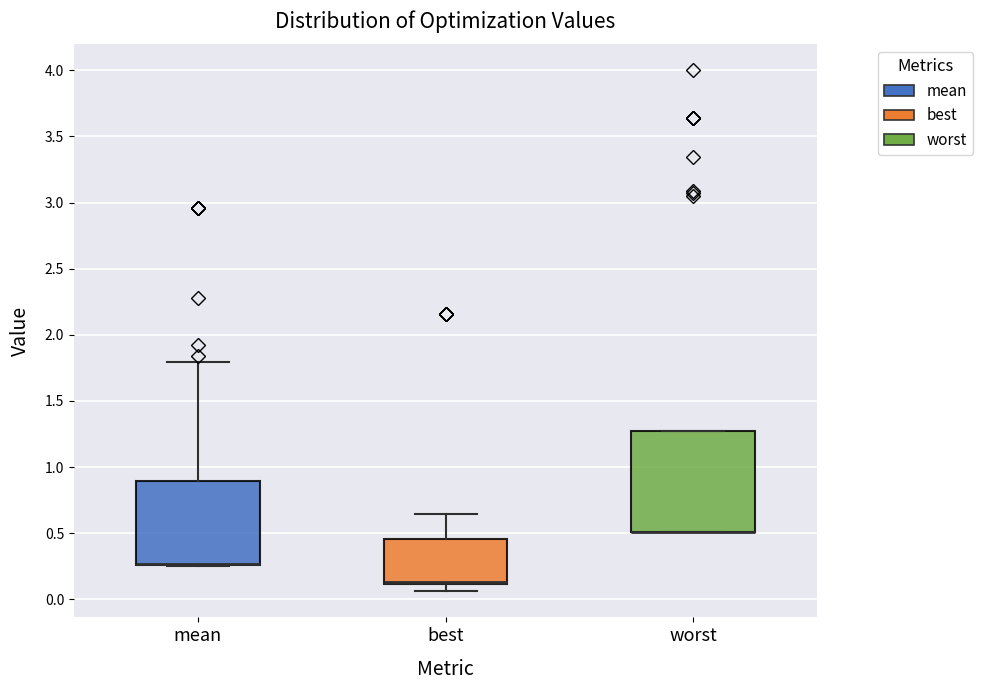

Where does the lower whisker of the box for best end on the y-axis? The values are not printed on the chart, so give them approximately, as read against the axis.

0.05